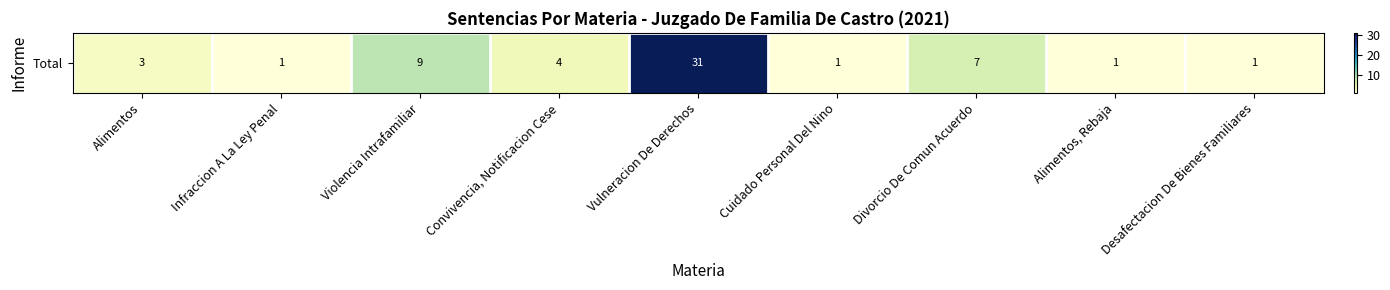

At which category does the chart reach its minimum across all series?

Infraccion A La Ley Penal